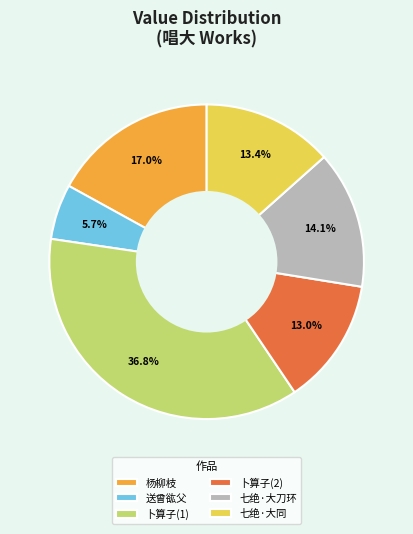

How many slices are in this pie chart?

6